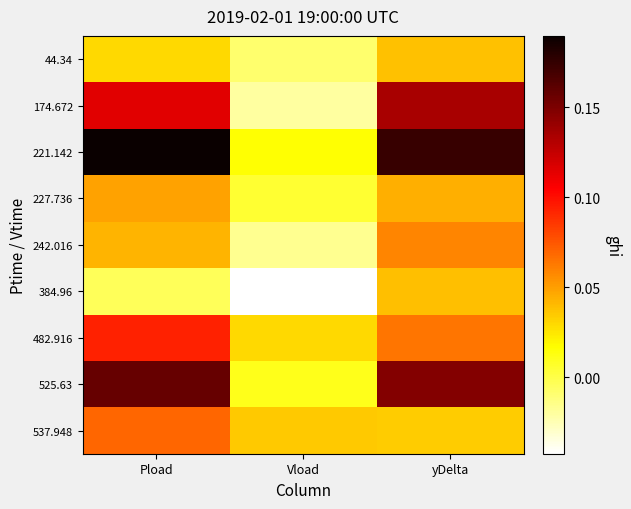

Which has a higher value, yDelta or Pload?

yDelta